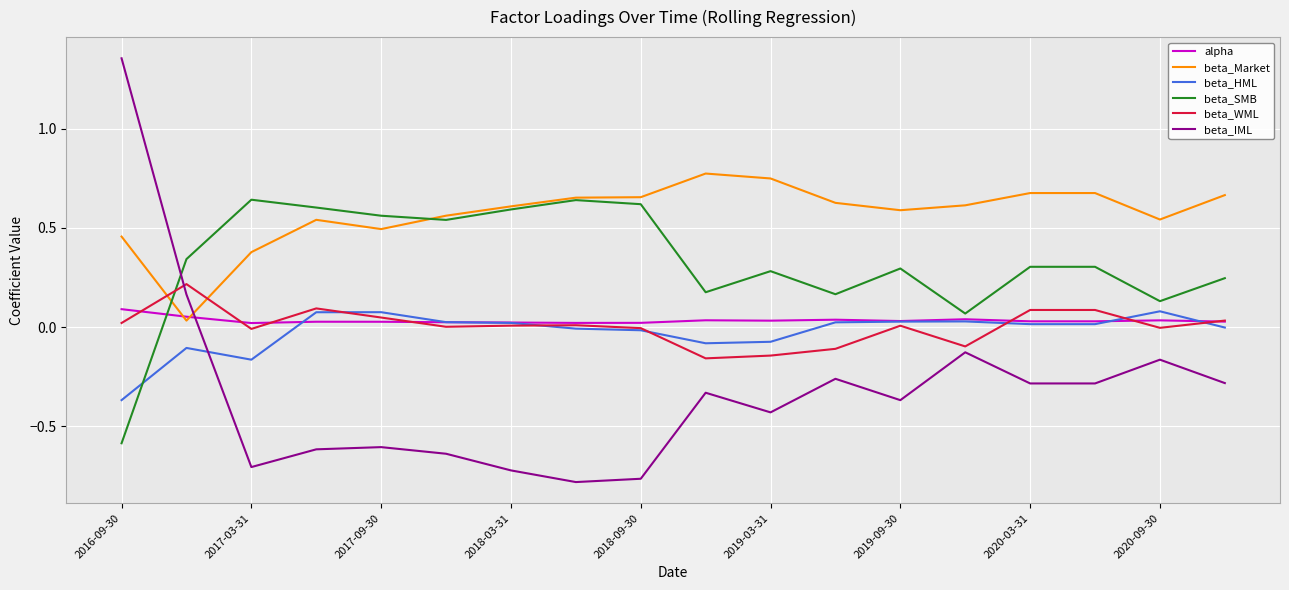

Which series has the largest total across all categories?

beta_Market